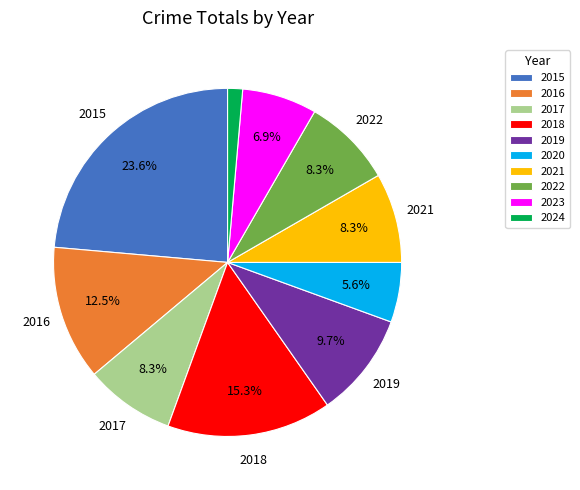

To the nearest percent, what portion does 2021 represent?

8%